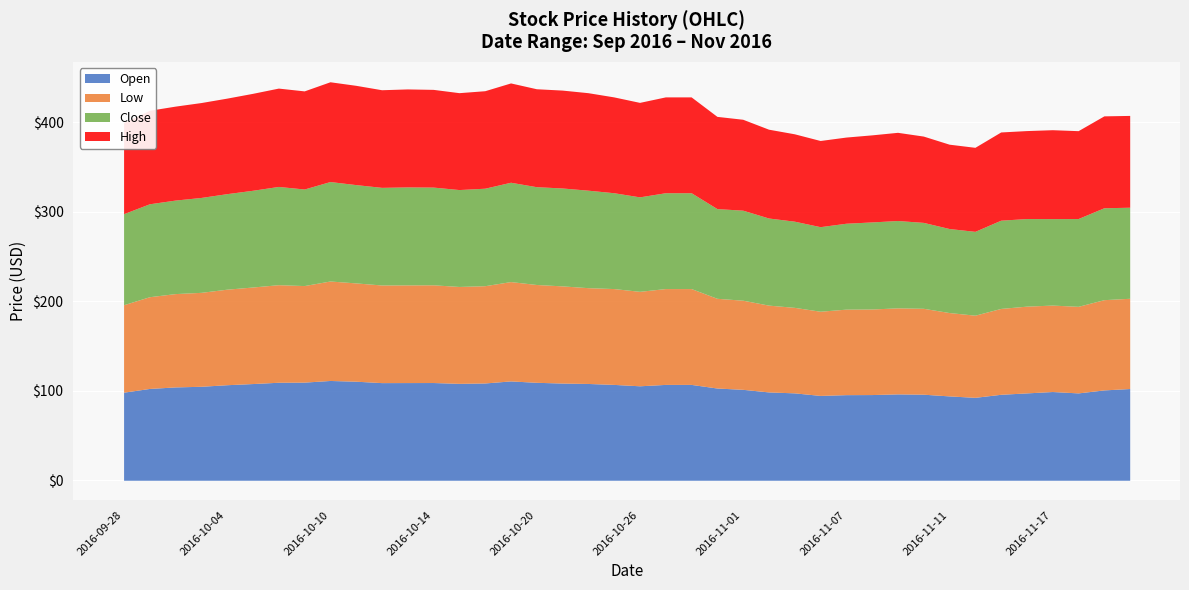

What is the total value across all series at 2016-10-10?

445.3